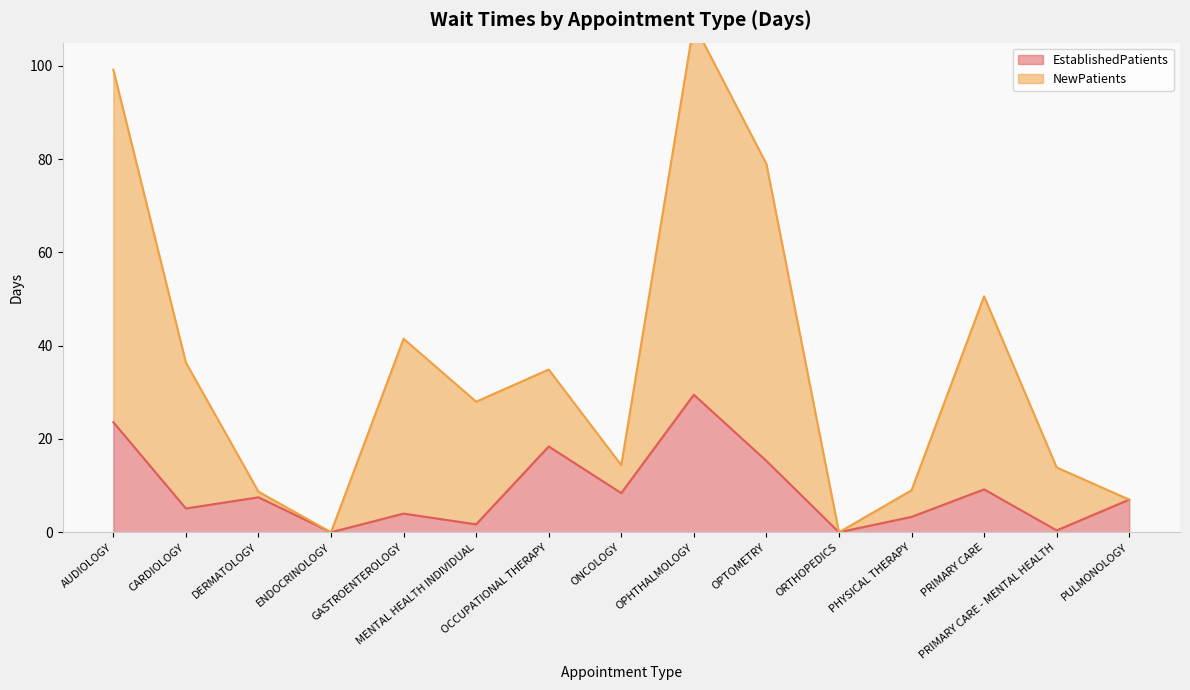

What is the highest value of the EstablishedPatients series?

29.5